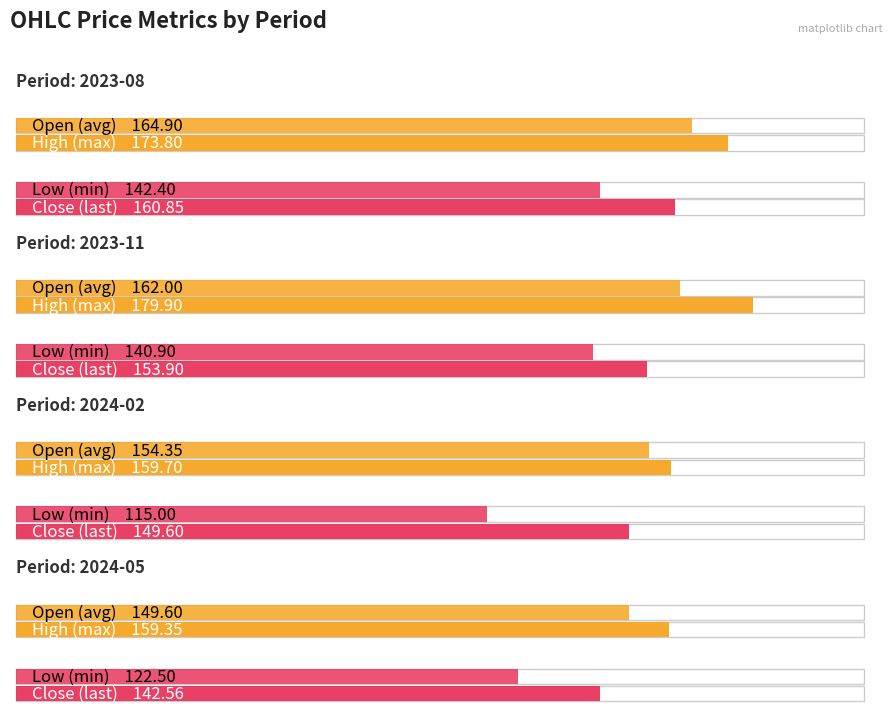

What position from the right is 2024-05?

1